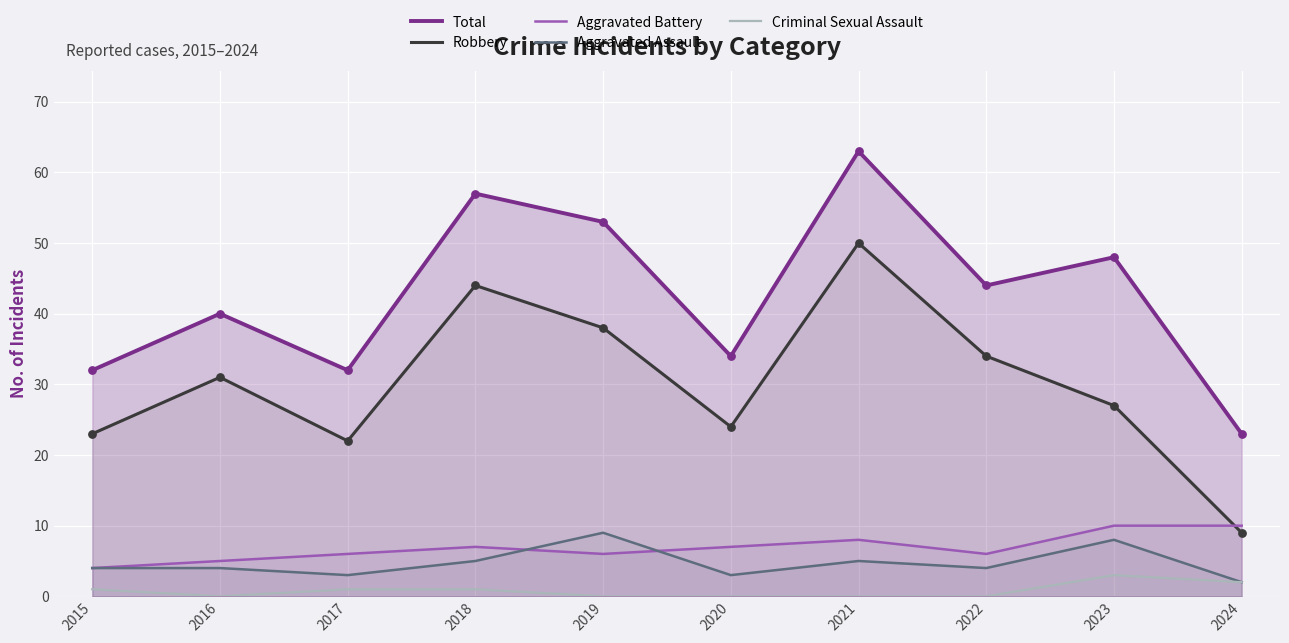

Which series reaches the minimum Y coordinate?

Criminal Sexual Assault